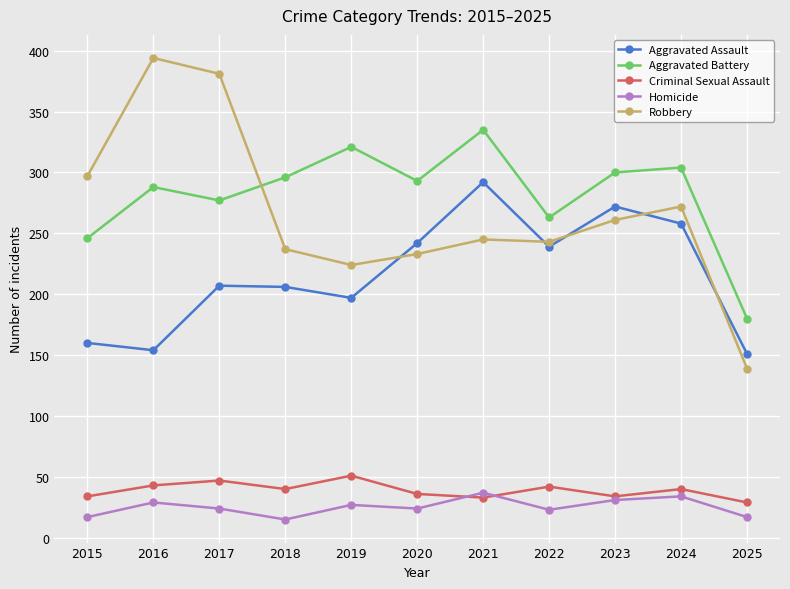

True or false: Homicide and Aggravated Assault cross at least once.

False